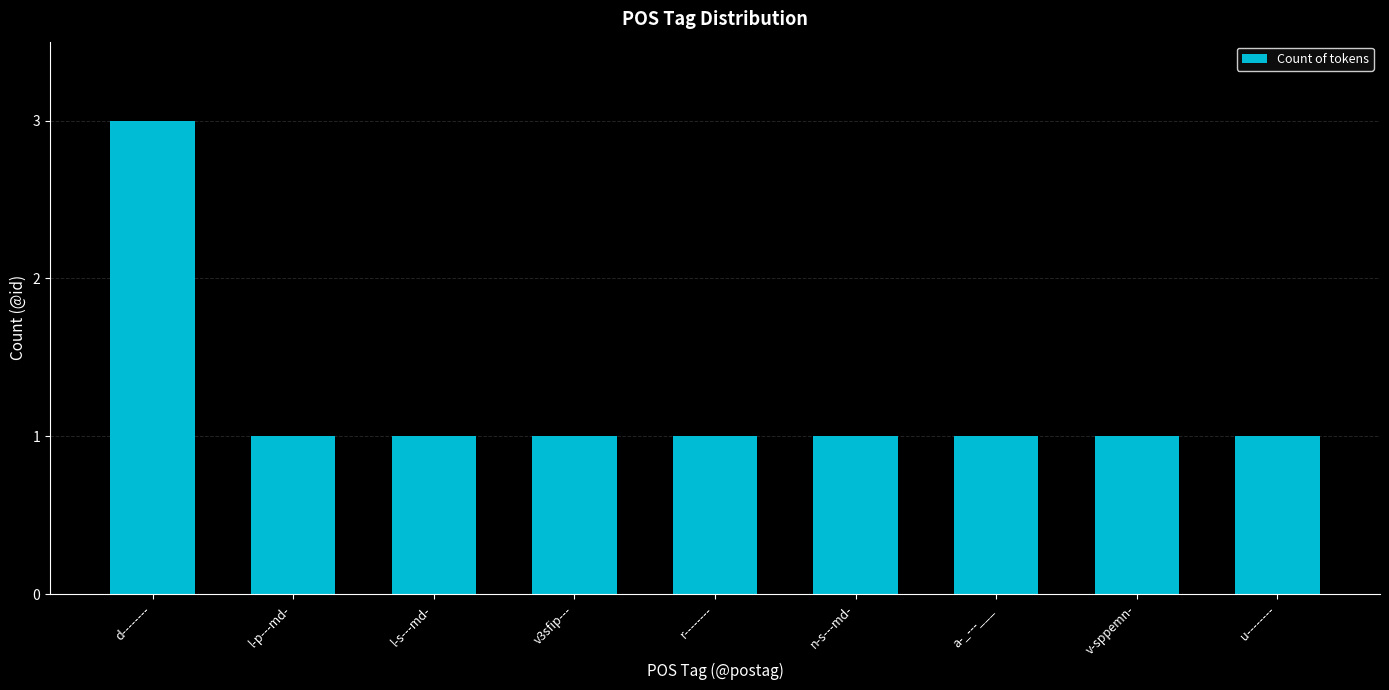

What is the minimum value shown in the chart?

1